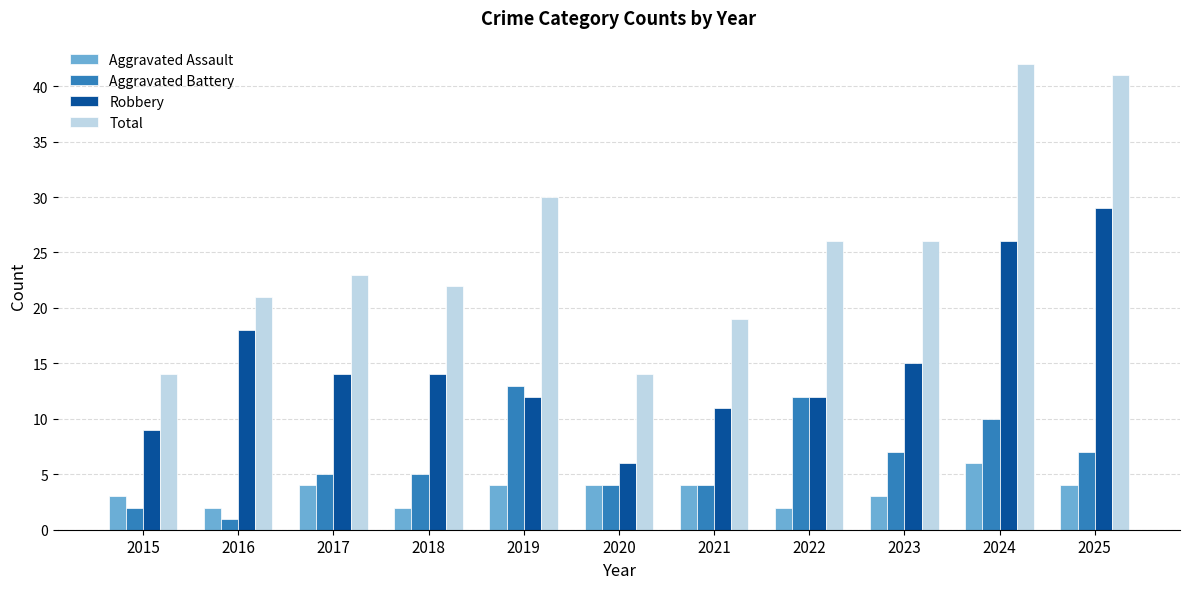

Which category has the lowest value across all series?

2016